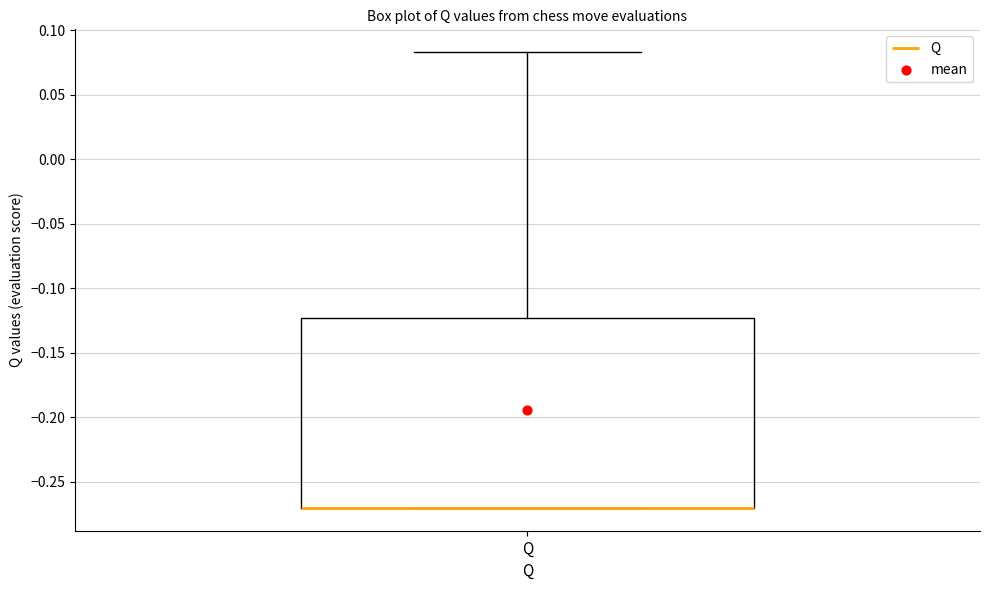

Read this box plot against the y-axis: the position of the median line, the range covered by the box, and the ends of both whiskers. The values are not printed on the chart, so give them approximately, as read against the axis.

median -0.270 (drawn on the box's lower edge), box -0.270 to -0.125, whiskers -0.270 to 0.085